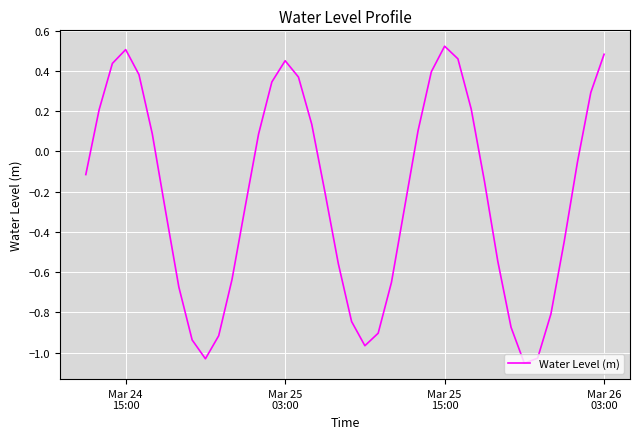

What is the difference between the maximum and minimum values?

1.6